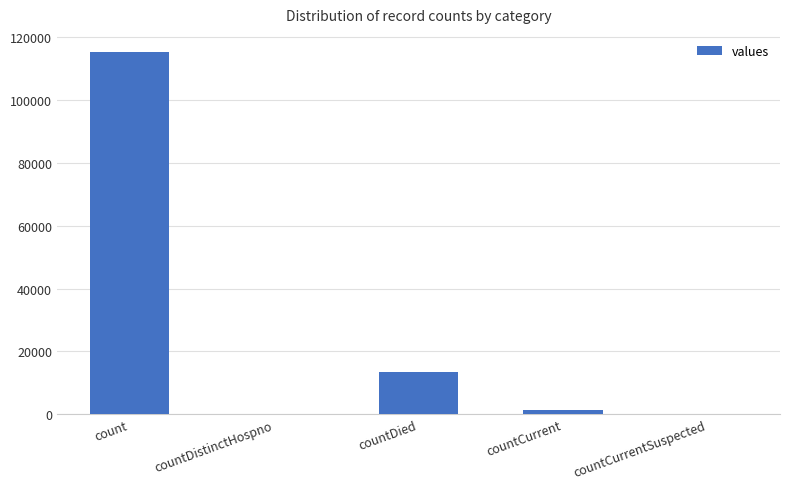

What is the sum of the values at countDistinctHospno and count?

115379